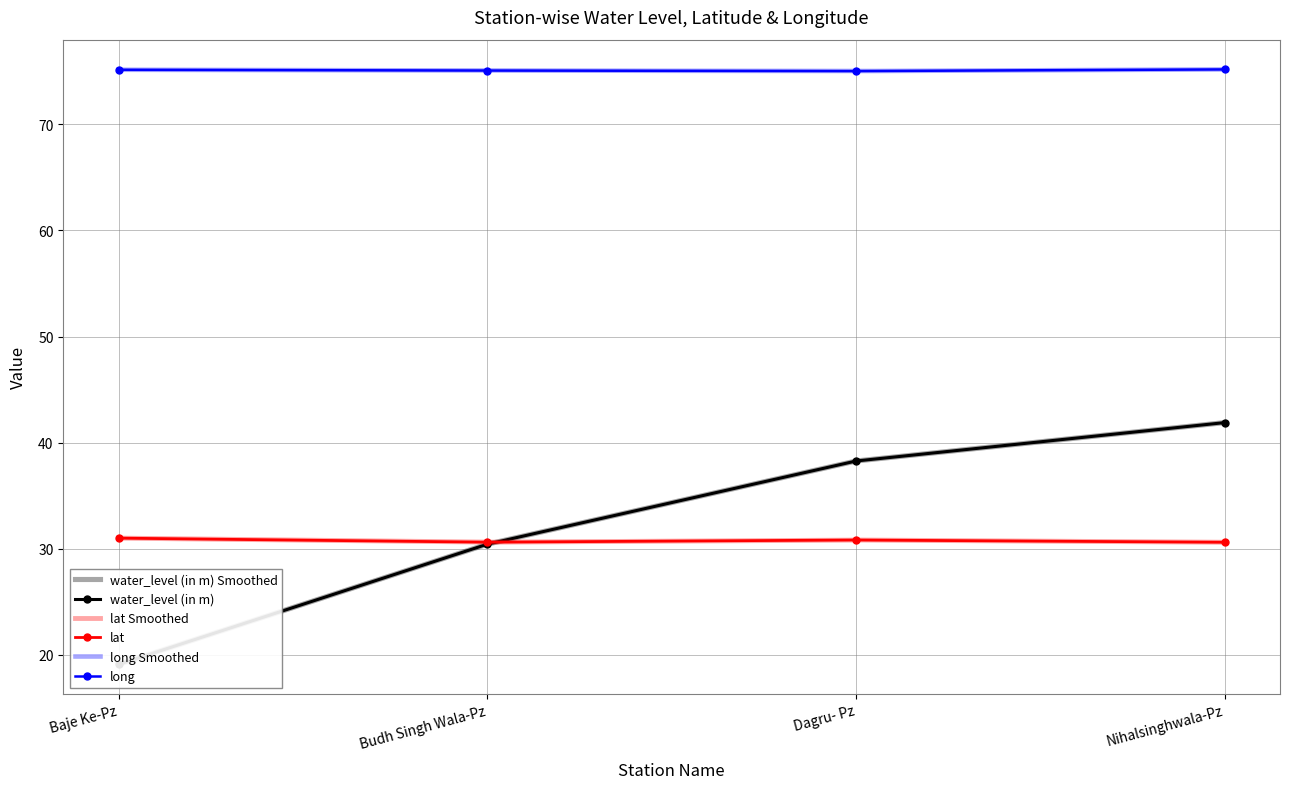

What is the difference between the water_level (in m) values at Dagru- Pz and Baje Ke-Pz?

19.2